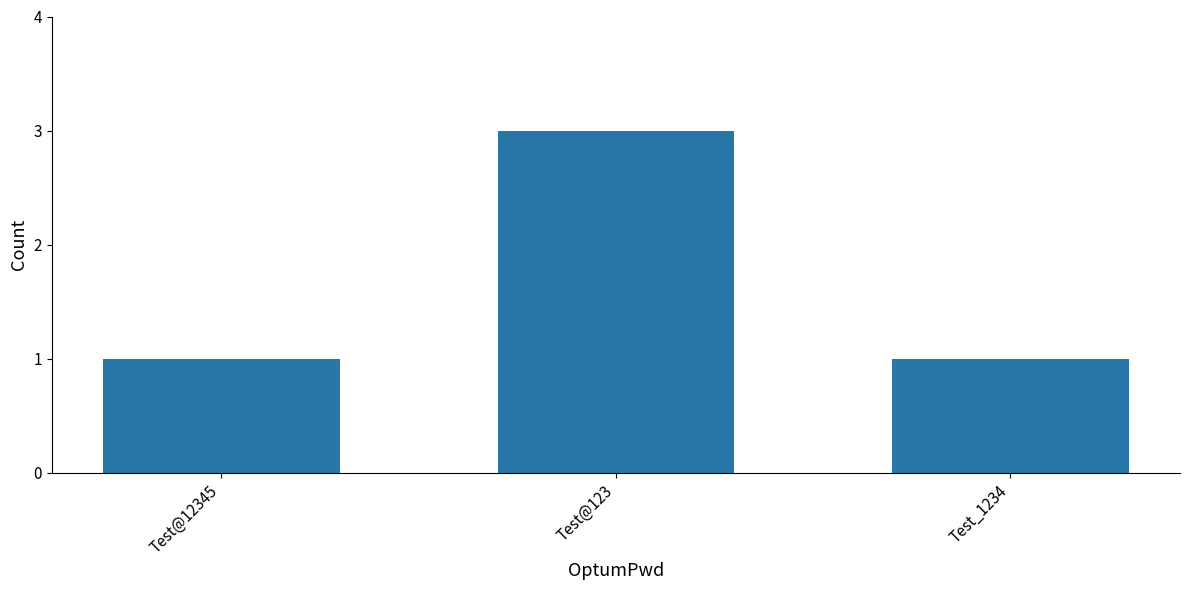

The chart shows a value of 3 at Test@123. True or false?

True